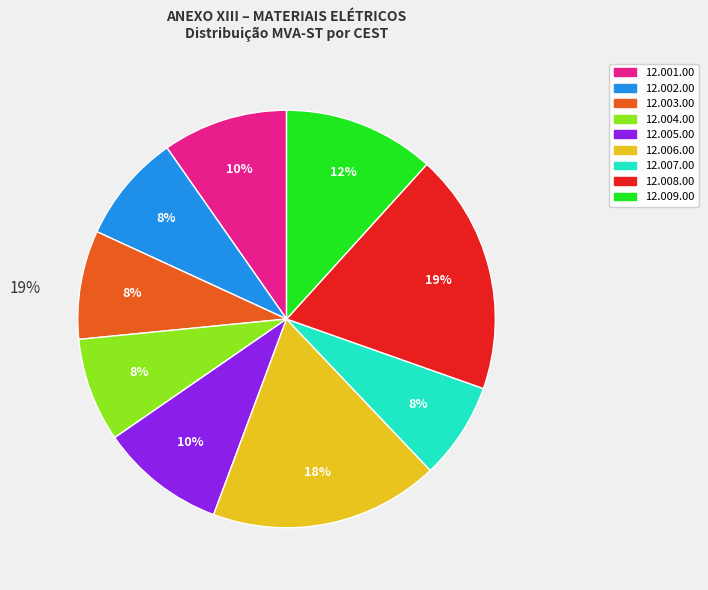

Which category has the biggest portion of the pie?

12.008.00